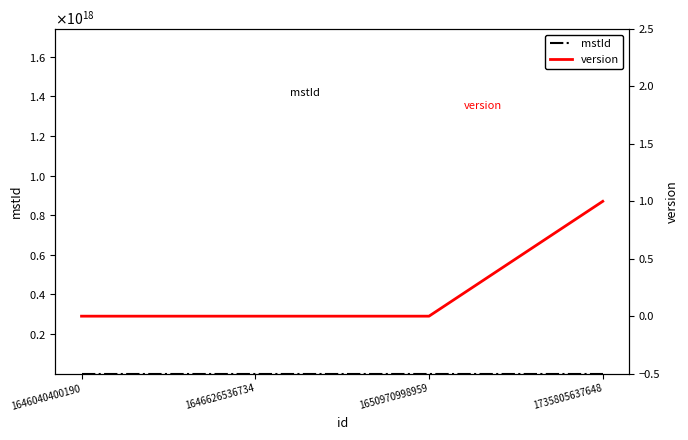

True or false: version and mstId cross at least once.

False